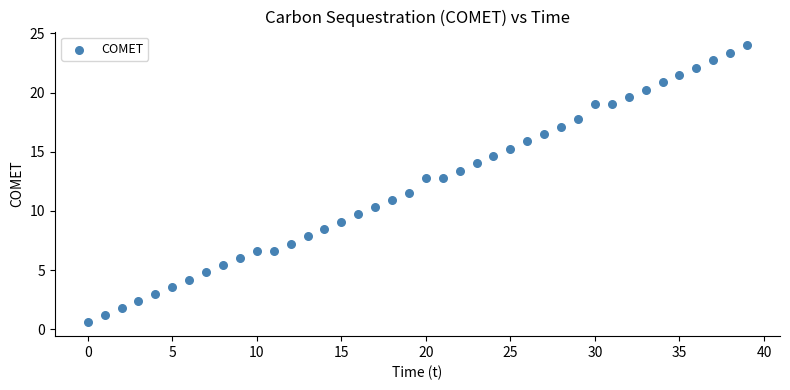

What Y value in the scatter plot is closest to 12?

11.6